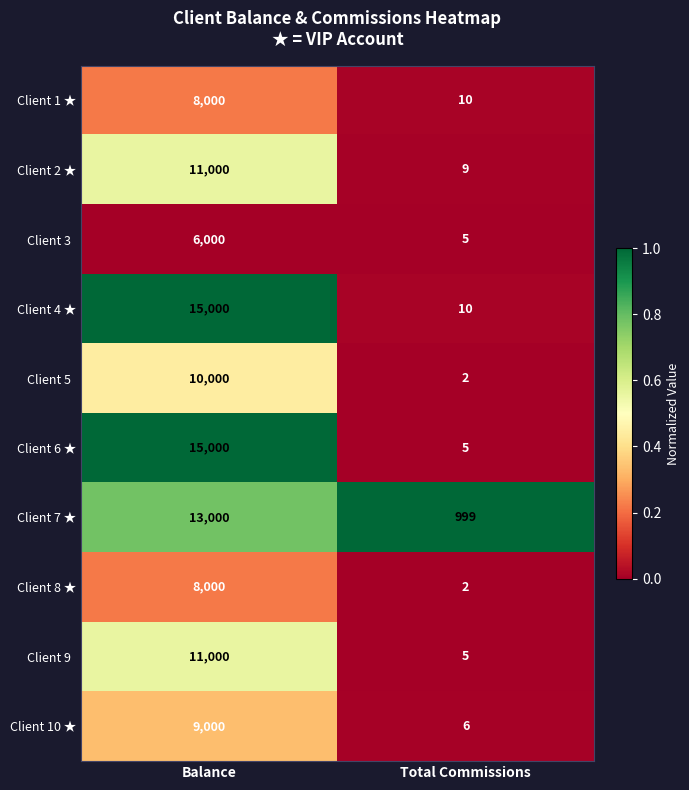

At which label does Client 8 ★ reach its peak?

Balance